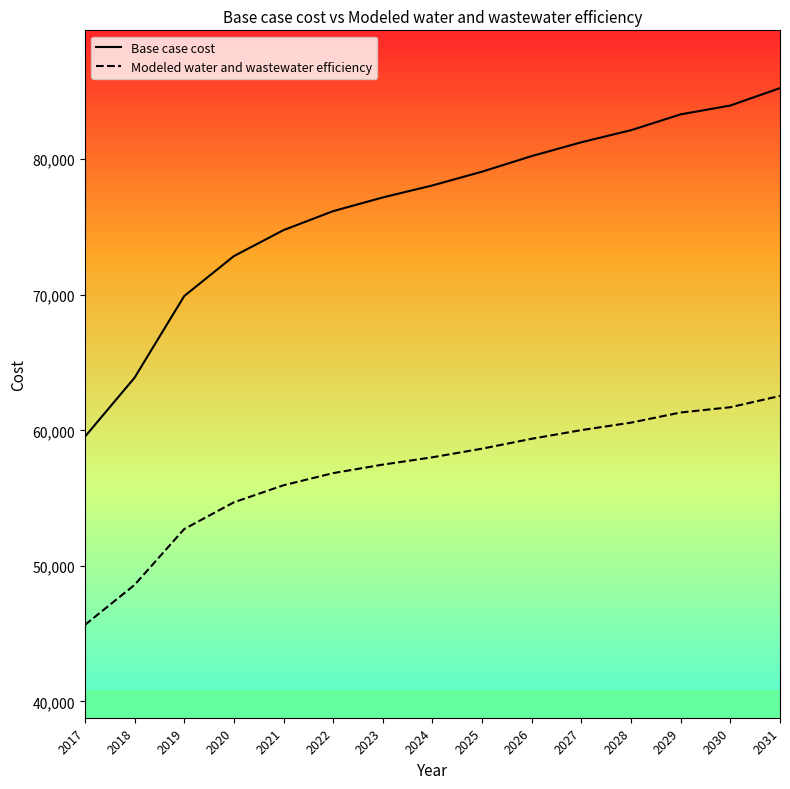

The value of Base case cost at 2026 is 80233.8. True or false?

True